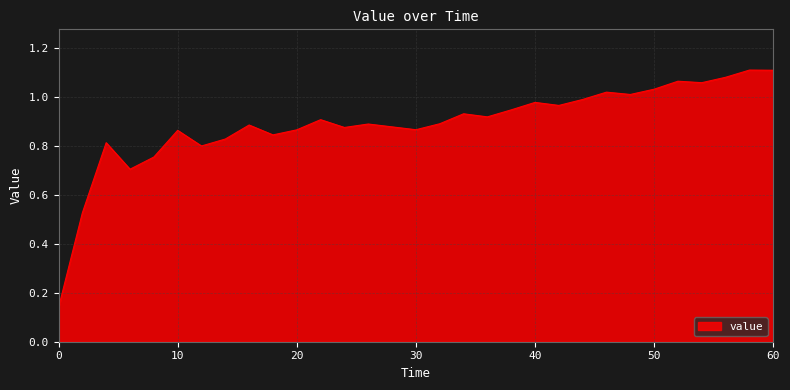

What is the sum of all values?

26.7